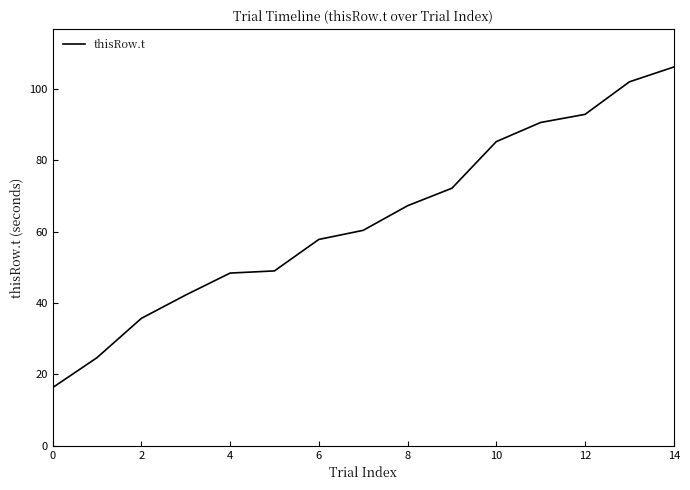

What is the difference between the maximum and minimum values?

89.9